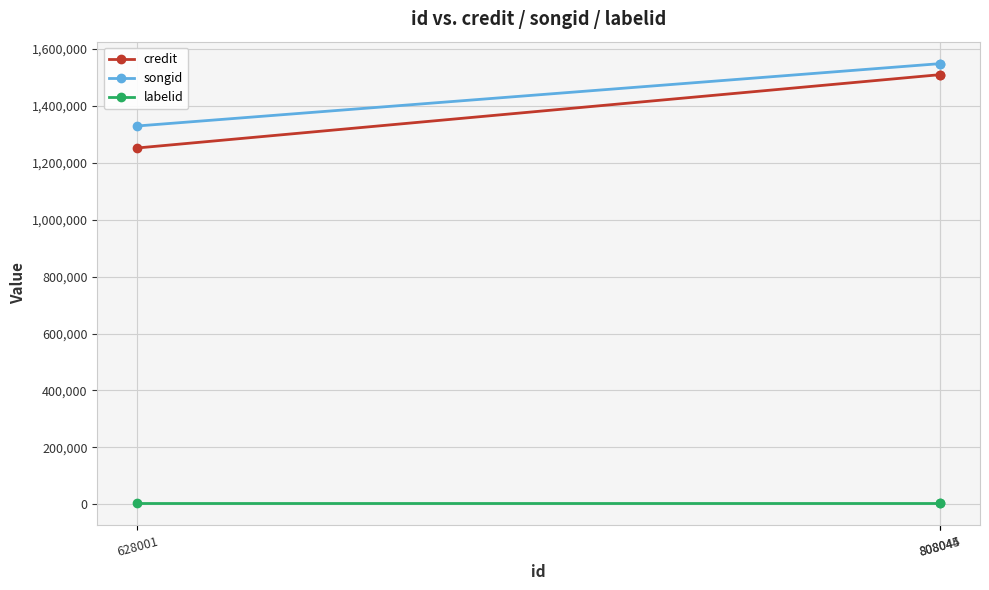

How many data points does each series have?

3